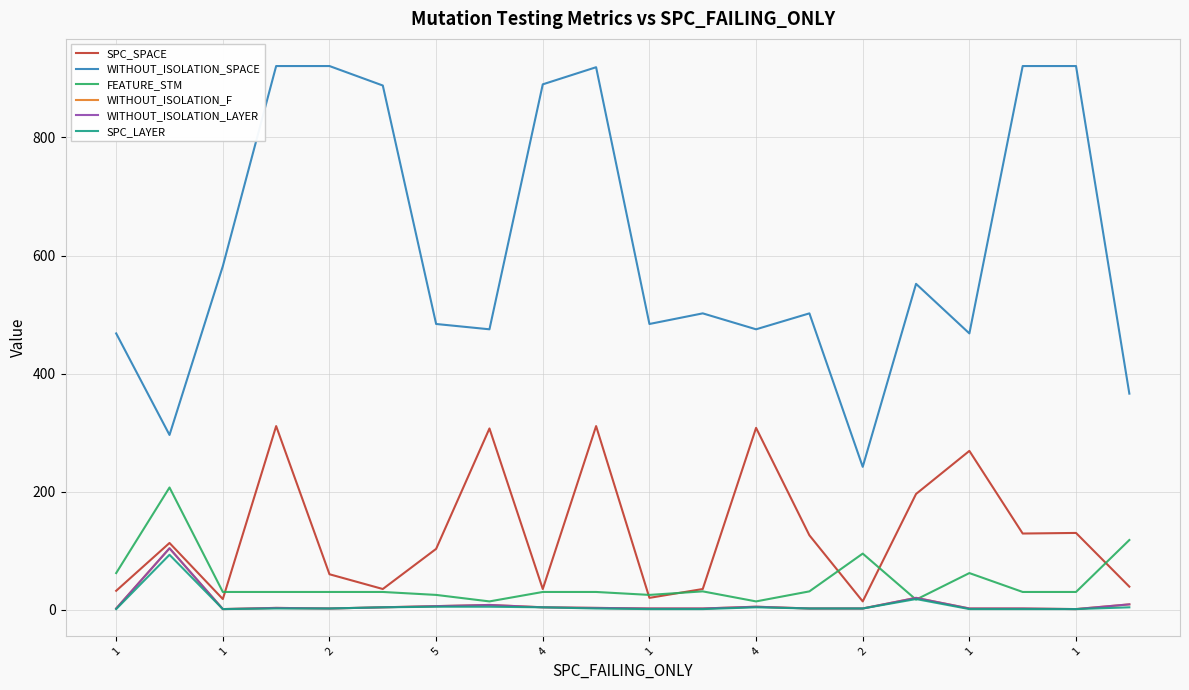

List the series in order of their peak value, highest first.

WITHOUT_ISOLATION_SPACE, SPC_SPACE, FEATURE_STM, WITHOUT_ISOLATION_F, WITHOUT_ISOLATION_LAYER, SPC_LAYER